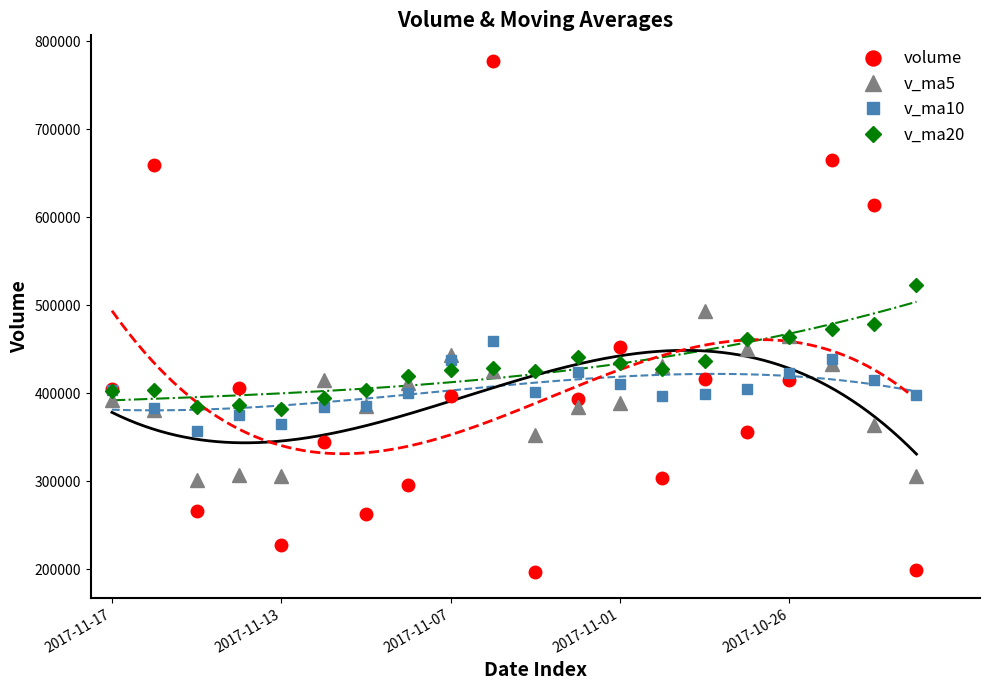

Reading right to left, list all the values displayed in this chart.

volume: 199240.8	613695.1	664925.0	414963.8	355704.3	416189.3	303246.5	452924.4	393019.6	196361.7	777679.6	396473.9	296059.0	262417.5	345040.9	227741.3	405616.6	266416.3	658799.1	405245.3
v_ma5: 305305.2	363657.1	432940.5	464956.2	449705.8	493095.5	431005.8	388605.7	384216.8	352348.3	424646.4	443291.9	411918.8	385798.3	415534.2	305546.5	307375.1	301446.5	380722.8	392763.7
v_ma10: 397589.4	415519.1	439127.5	423250.0	404583.3	399200.4	397331.5	410773.1	424586.5	401027.0	458870.9	437148.8	400262.2	385007.6	383941.2	365096.5	375333.5	356682.6	383260.6	404149.0
v_ma20: 522607.4	478970.5	472451.8	463332.8	461248.1	436194.6	427749.2	434794.7	440722.4	425559.7	428230.2	426334.0	419694.8	404128.8	394262.3	382148.4	386332.5	383727.8	403923.5	402588.0